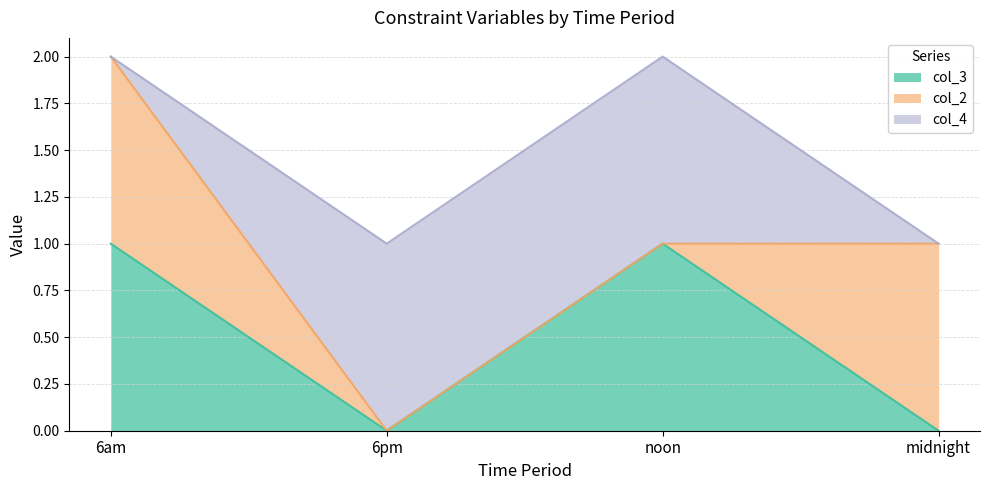

Does the chart have visible grid lines?

Yes